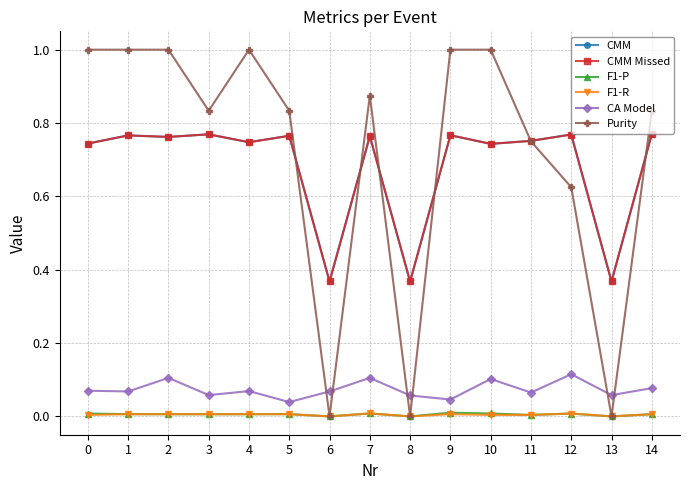

True or false: F1-P and Purity intersect in this chart.

False